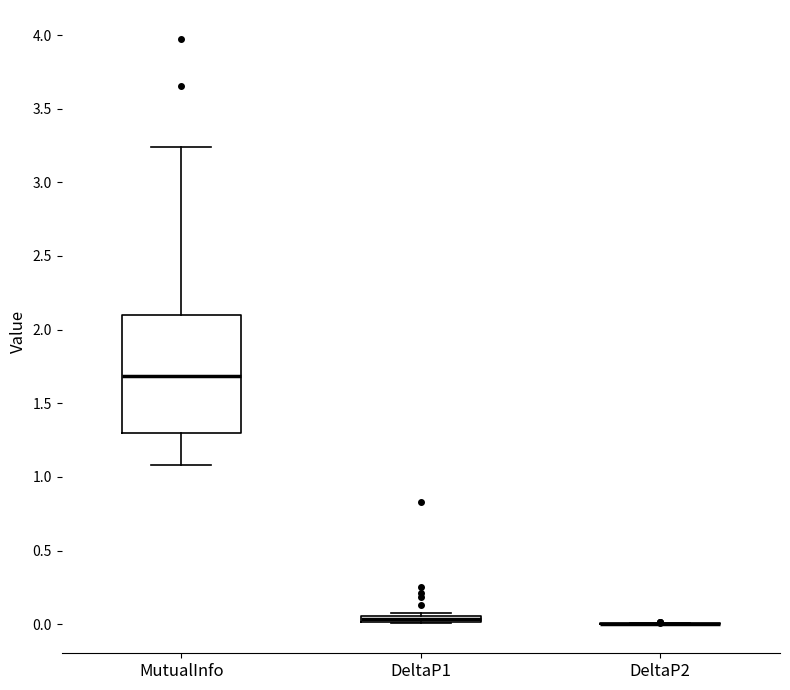

Which box is the tallest, from its lower edge to its upper edge?

MutualInfo